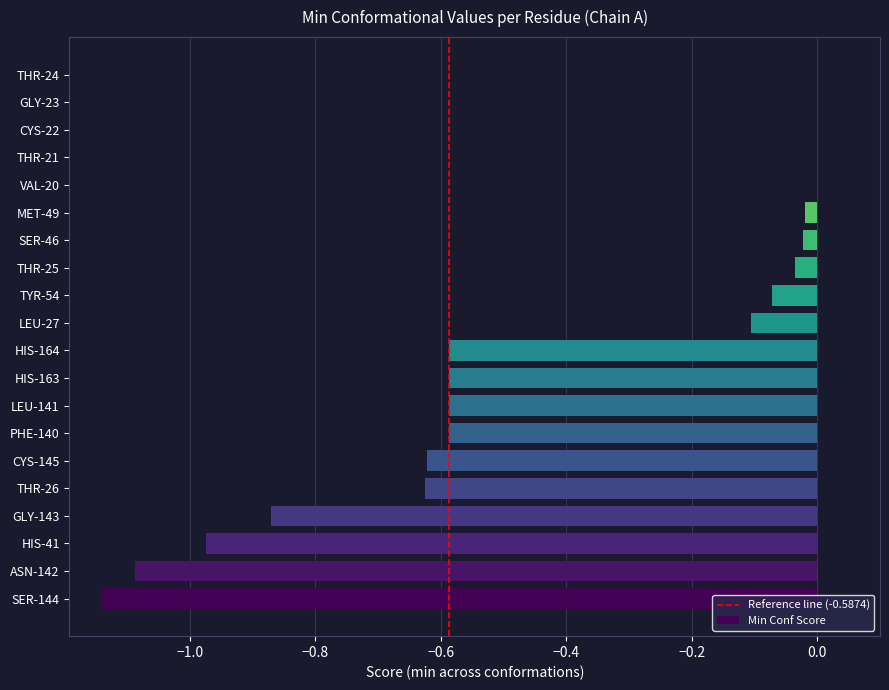

The value at CYS-145 is -0.6. True or false?

True